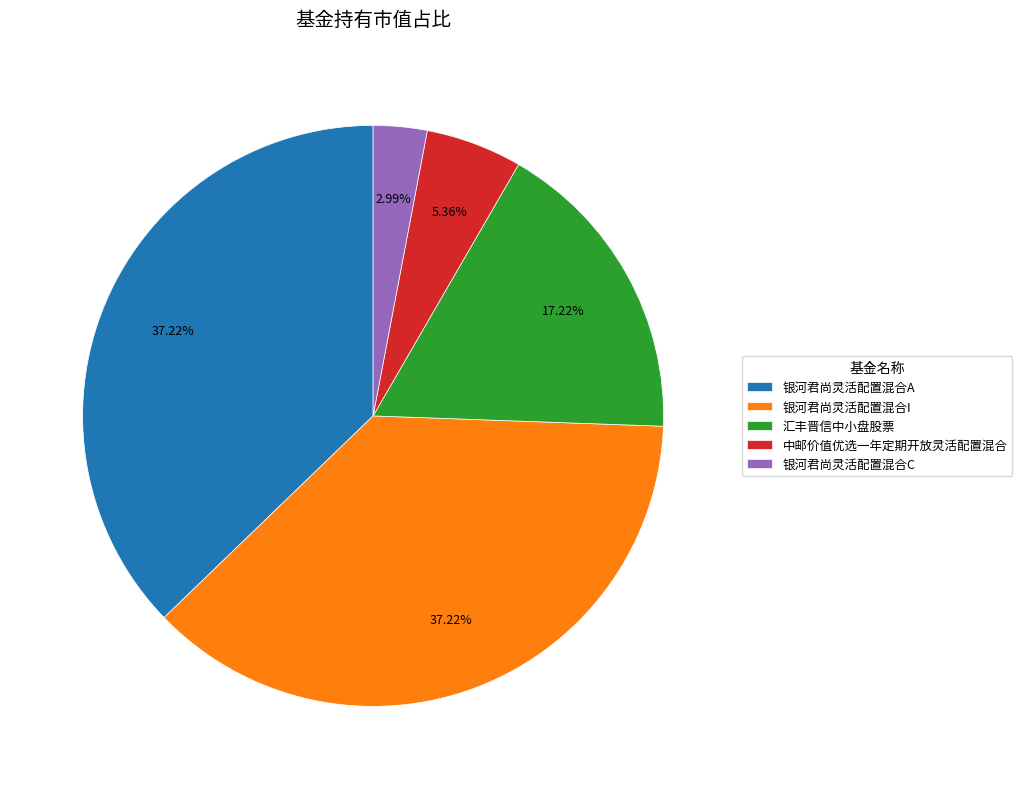

Is it true that 银河君尚灵活配置混合C is 3% of the pie?

True